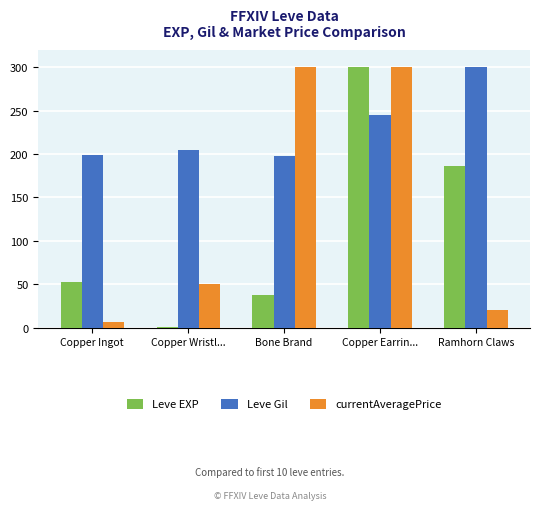

Between Copper Earrin... and Ramhorn Claws, which series saw the biggest shift?

currentAveragePrice